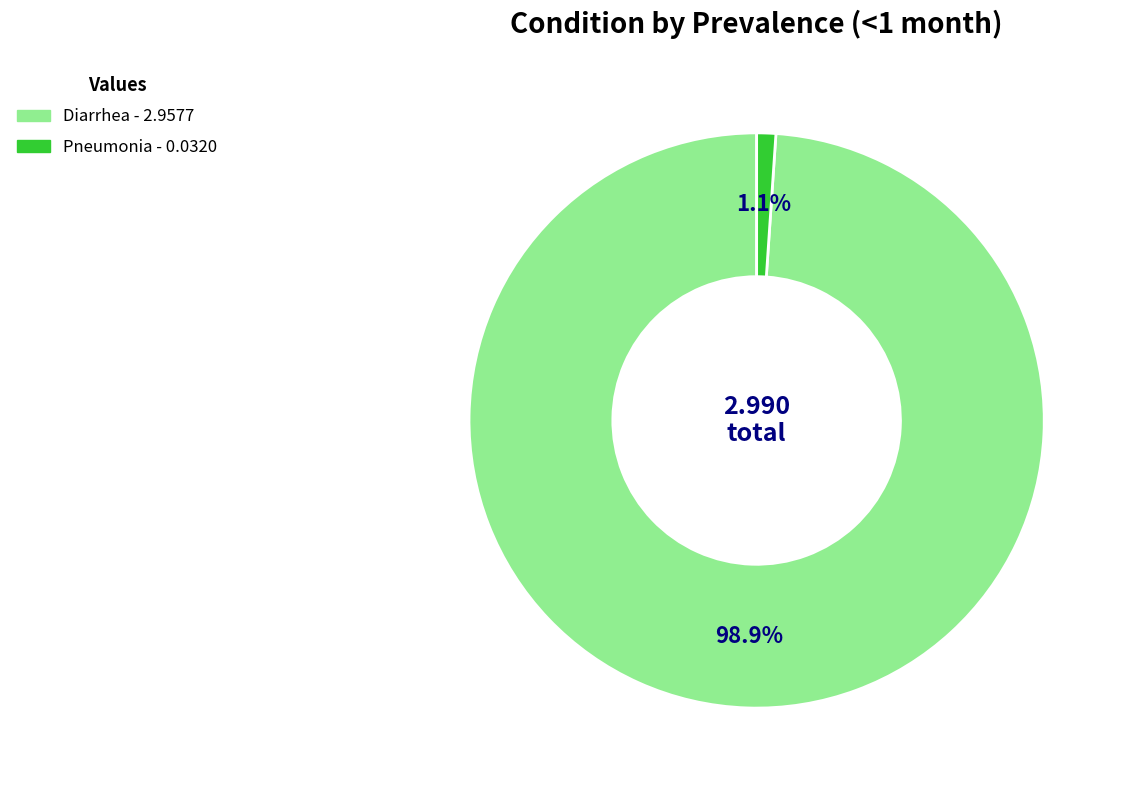

To the nearest percent, what is the difference between the largest and smallest slice percentages?

98%